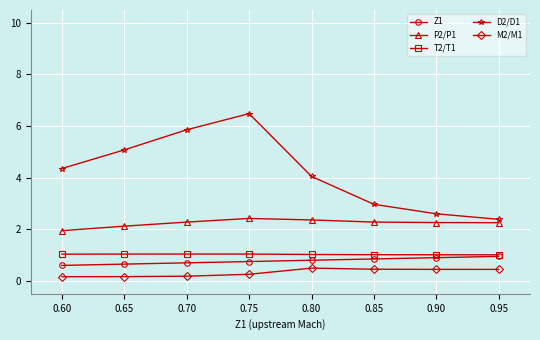

True or false: M2/M1 and P2/P1 cross at least once.

False